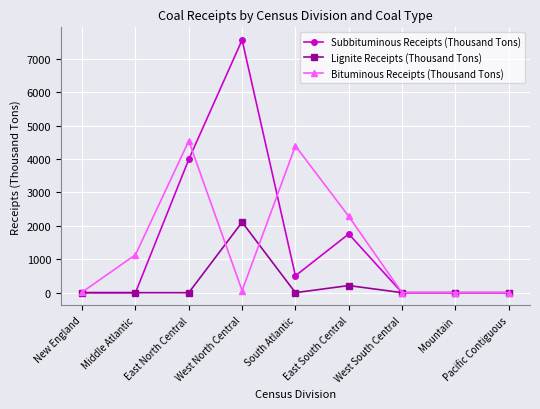

True or false: Lignite Receipts (Thousand Tons) has more than 0 points higher than both neighbors.

True